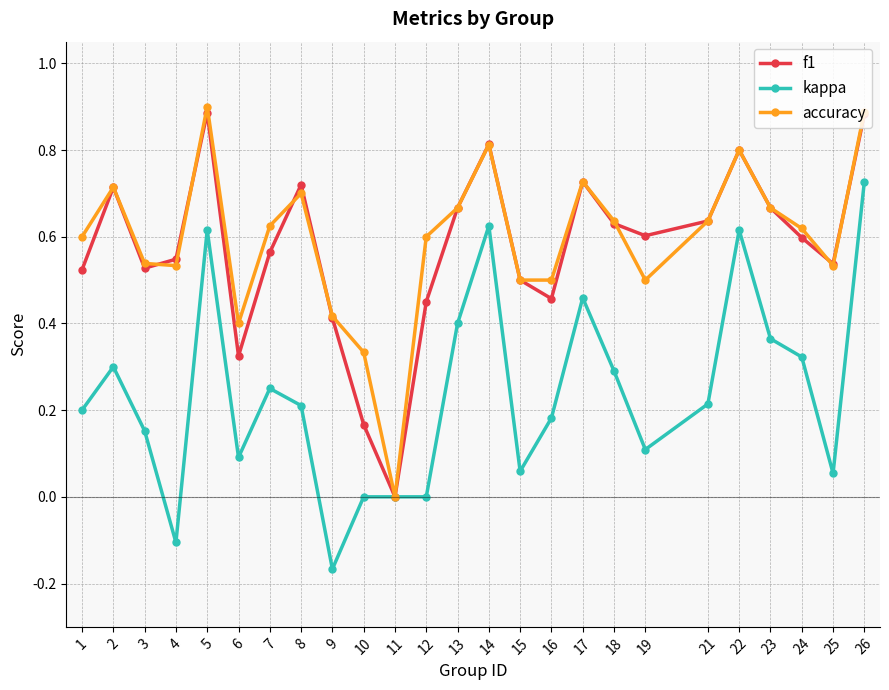

Rank the series at 24 from highest to lowest value.

accuracy, f1, kappa